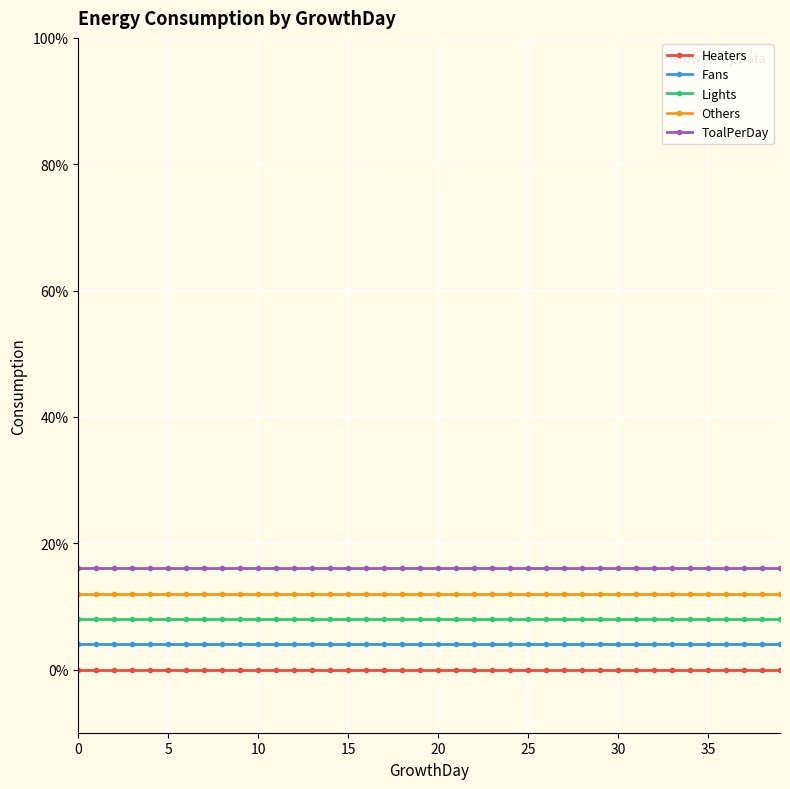

Which series has the largest range (max minus min)?

Heaters